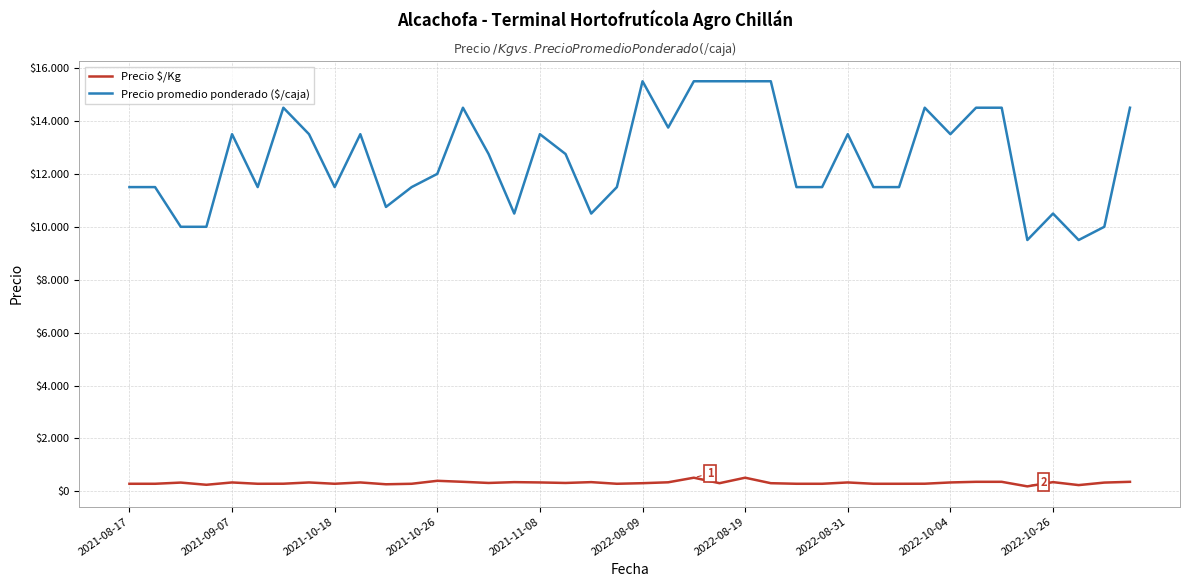

Rank the series by their average value, from lowest to highest.

Precio $/Kg, Precio promedio ponderado ($/caja)